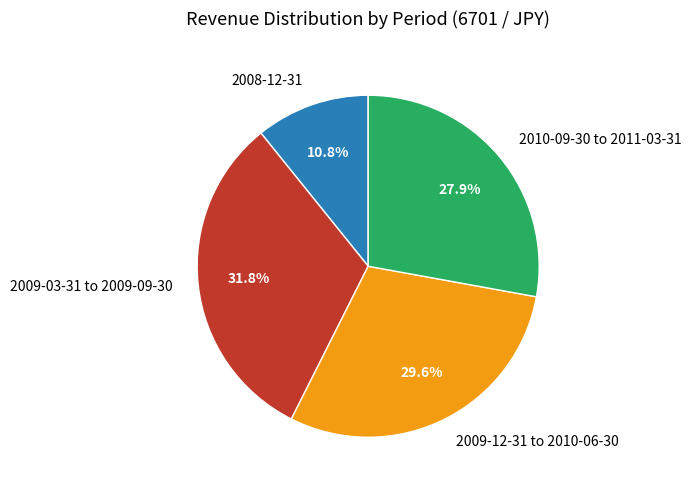

What percentage is NOT represented by 2008-12-31?

89.2%